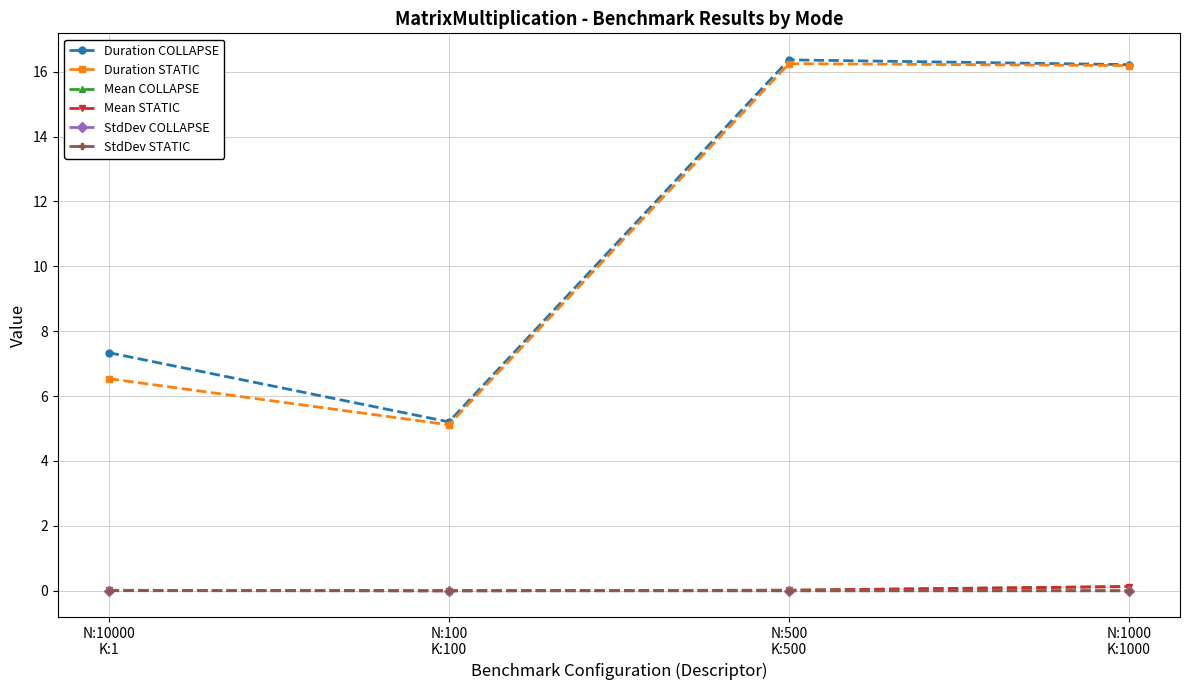

In Mean STATIC, how many points are lower than both neighbors (excluding endpoints)?

1